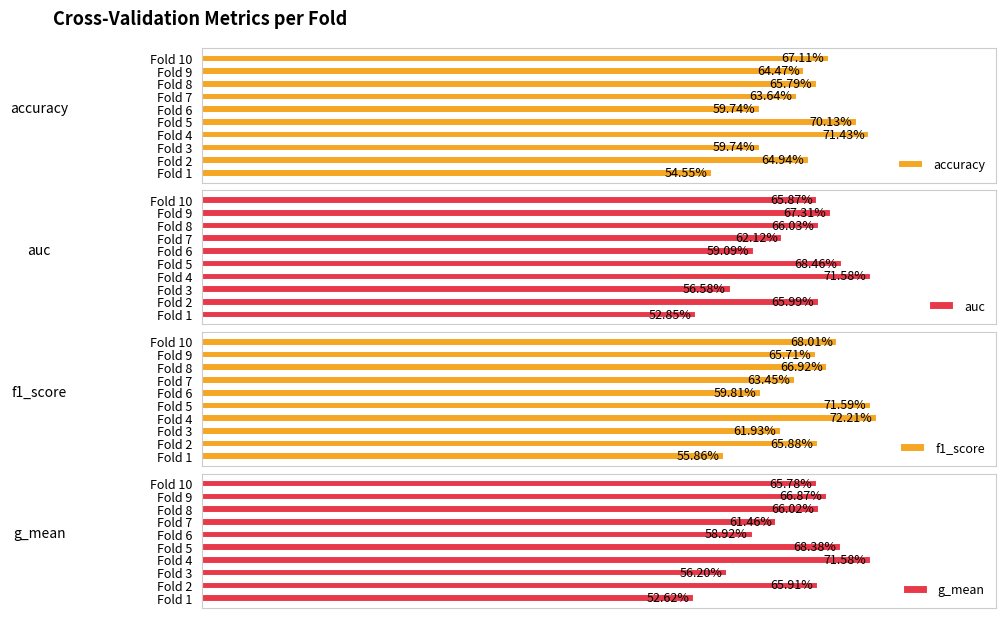

Reading left to right, list all the values displayed in this chart.

accuracy: 0.5	0.6	0.6	0.7	0.7	0.6	0.6	0.7	0.6	0.7
auc: 0.5	0.7	0.6	0.7	0.7	0.6	0.6	0.7	0.7	0.7
f1_score: 0.6	0.7	0.6	0.7	0.7	0.6	0.6	0.7	0.7	0.7
g_mean: 0.5	0.7	0.6	0.7	0.7	0.6	0.6	0.7	0.7	0.7